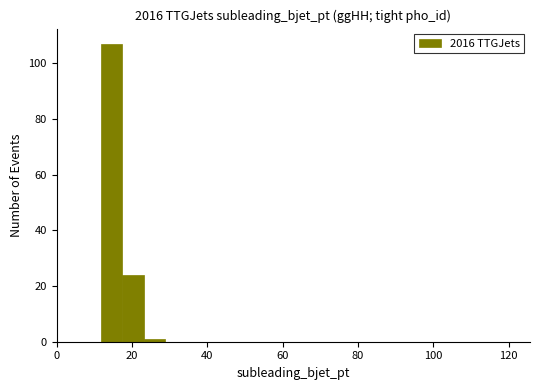

Around what value on the x-axis is the tallest bar? Give the approximate position of its centre, as read against the axis.

14